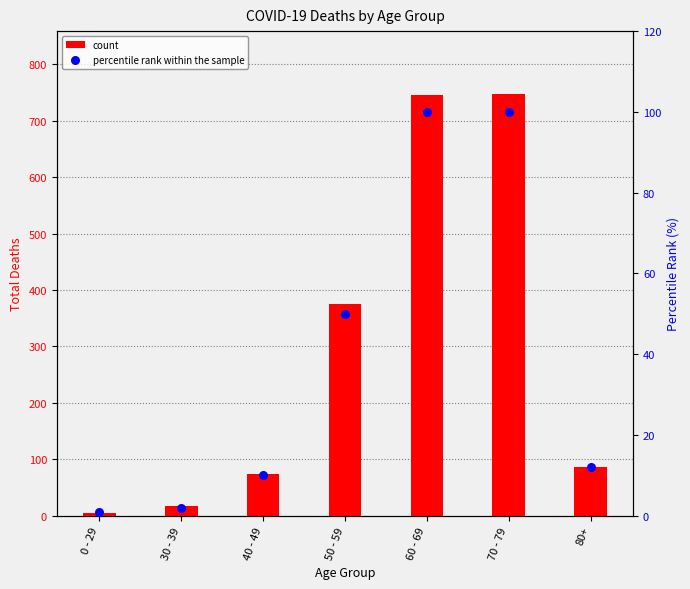

Which series has the largest total across all categories?

count